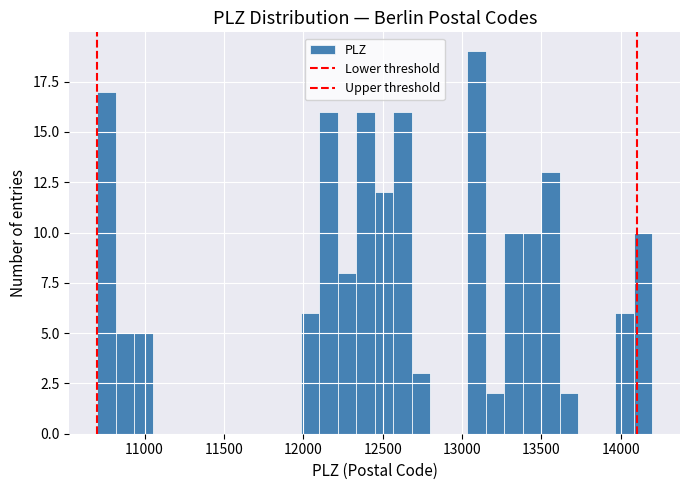

Read against the x-axis, roughly where is the centre of the tallest bar?

13100